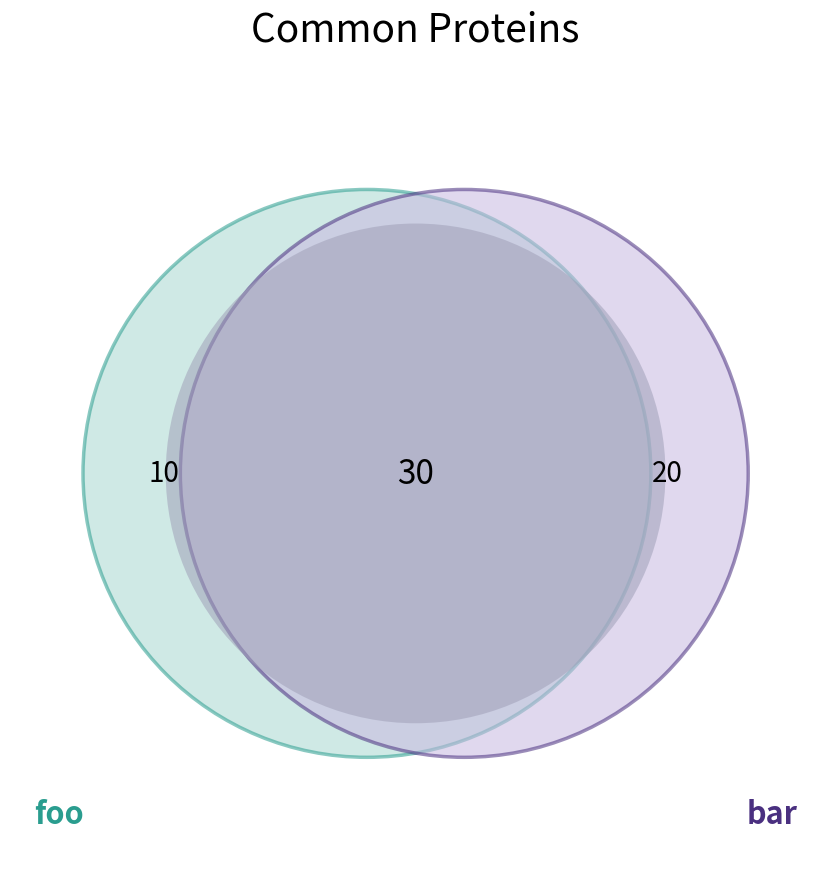

What percentage is the 2 slice, to the nearest percent?

33%